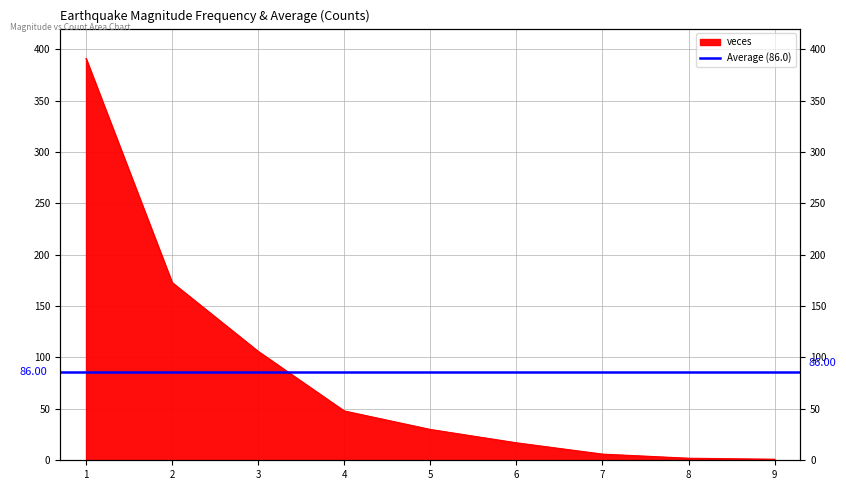

How many lines are shown in the chart?

1